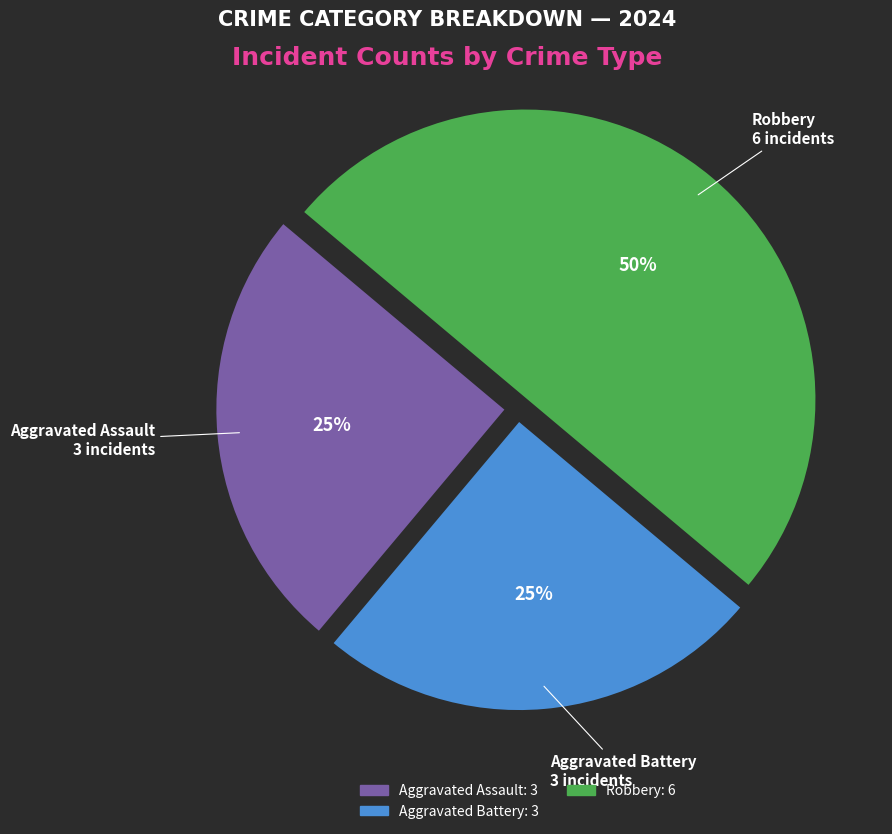

To the nearest percent, what is the average slice percentage?

33%